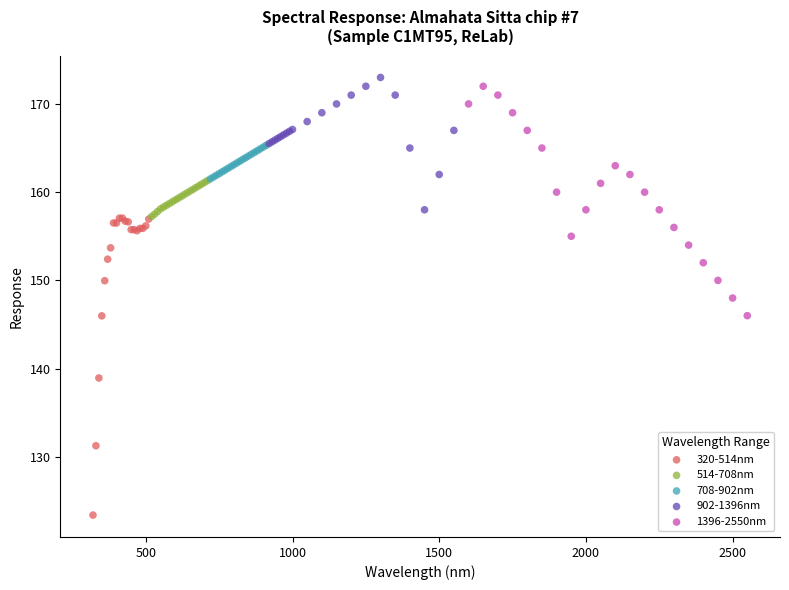

Which series reaches the minimum Y coordinate?

320-514nm